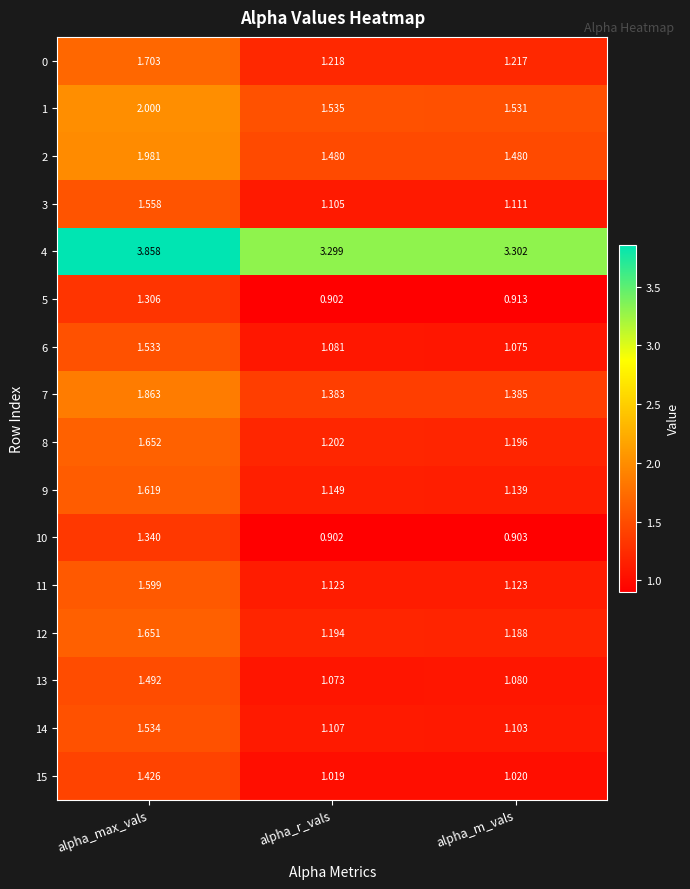

List the labels in order of 15 value, largest first.

alpha_max_vals, alpha_m_vals, alpha_r_vals